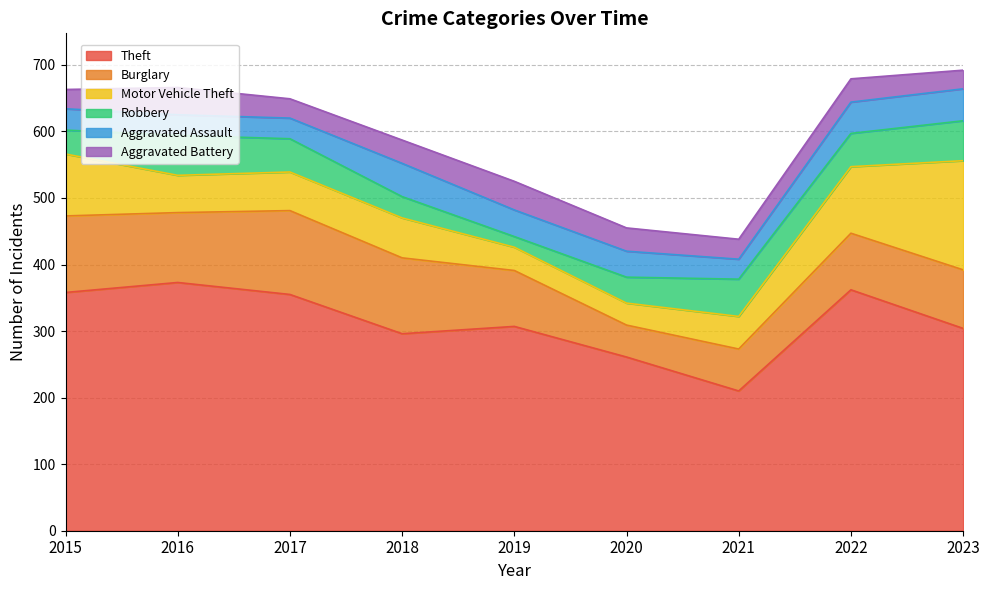

What is the difference between the highest and lowest values at 2021?

180